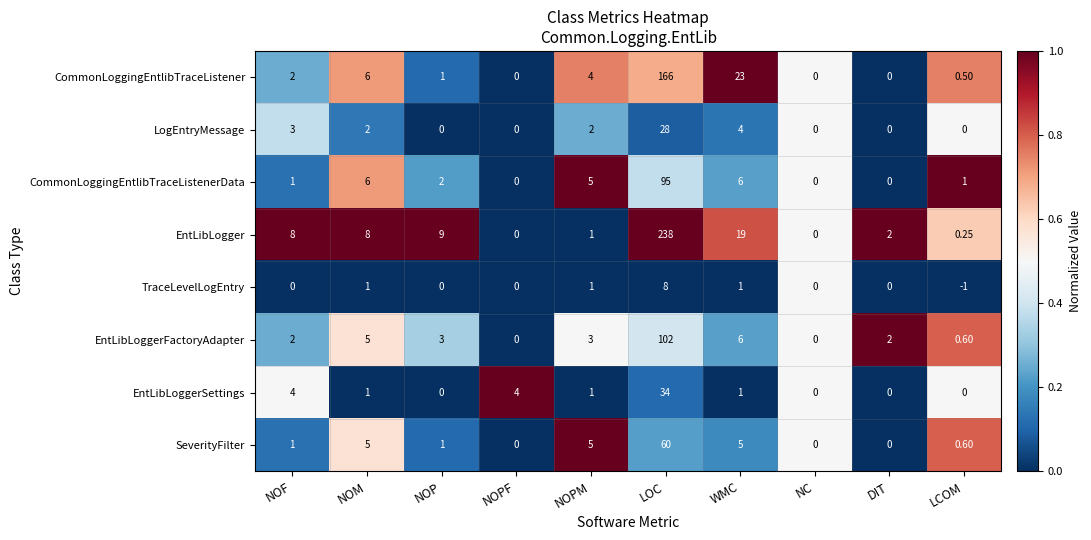

Where does the EntLibLoggerSettings series first go above 1?

NOF